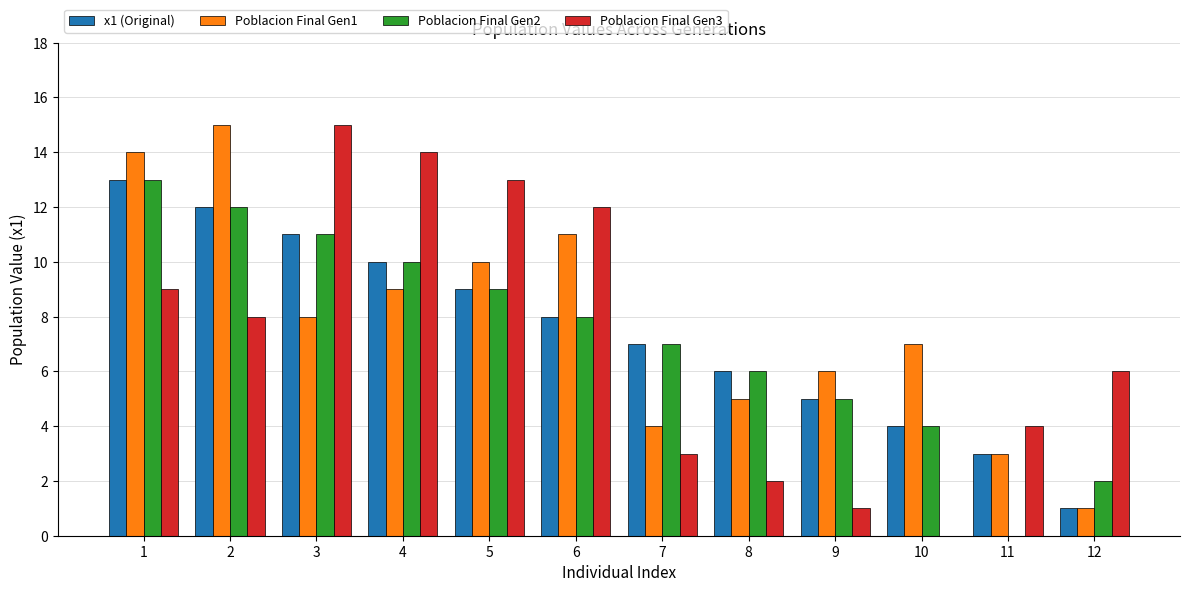

At which category is the sum across all series the highest?

1